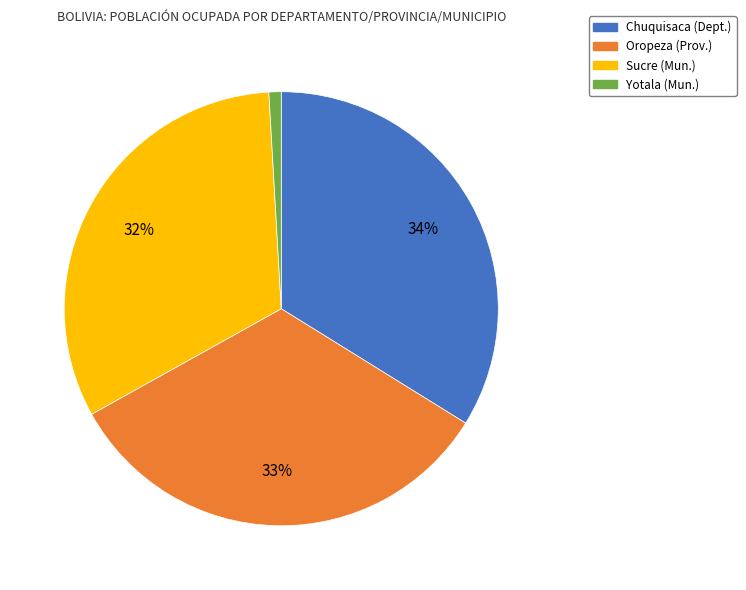

What percentage is the Chuquisaca slice, to the nearest percent?

34%